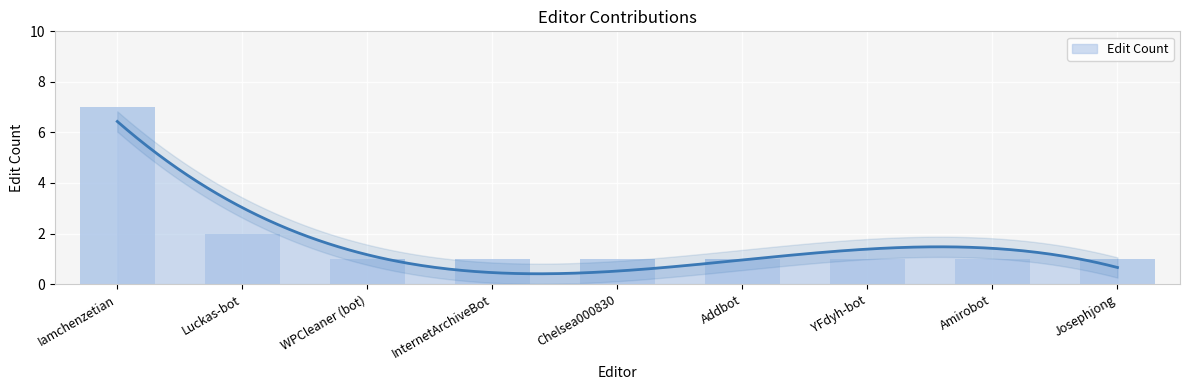

List the labels in order of value, largest first.

Iamchenzetian, Luckas-bot, WPCleaner (bot), InternetArchiveBot, Chelsea000830, Addbot, YFdyh-bot, Amirobot, Josephjong